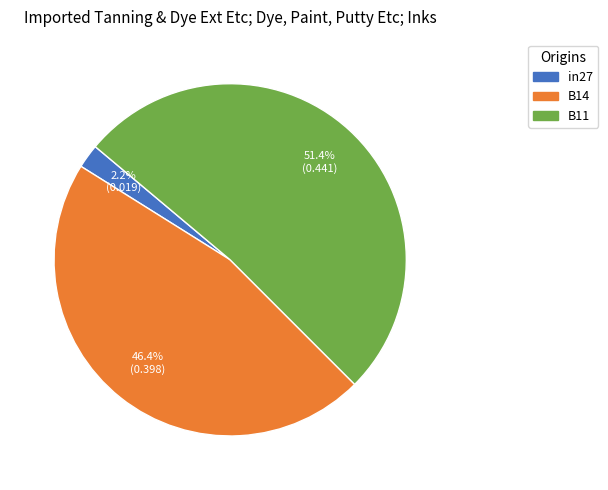

Which category has the smallest portion of the pie?

in27